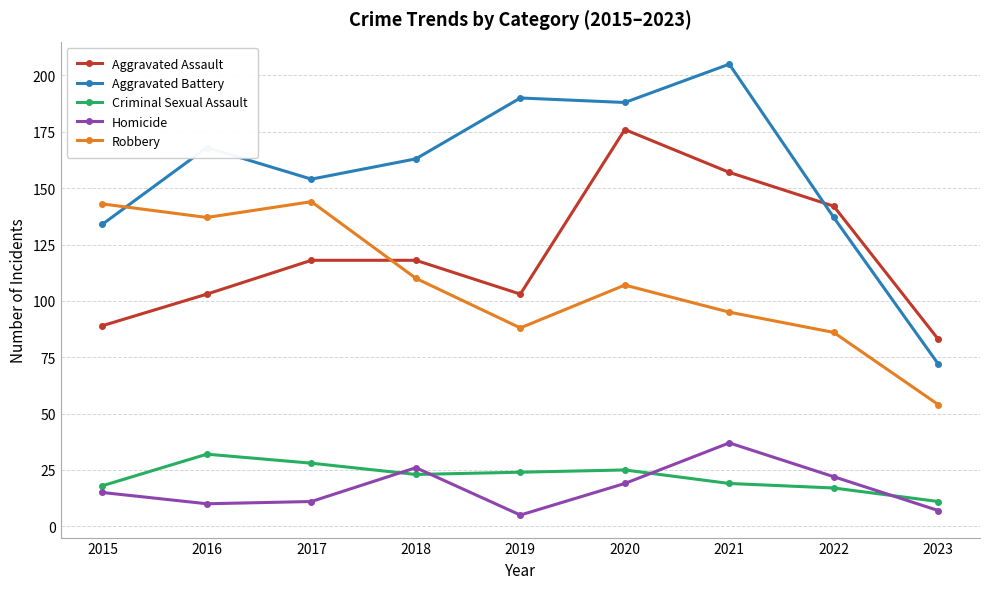

True or false: Criminal Sexual Assault and Robbery cross at least once.

False